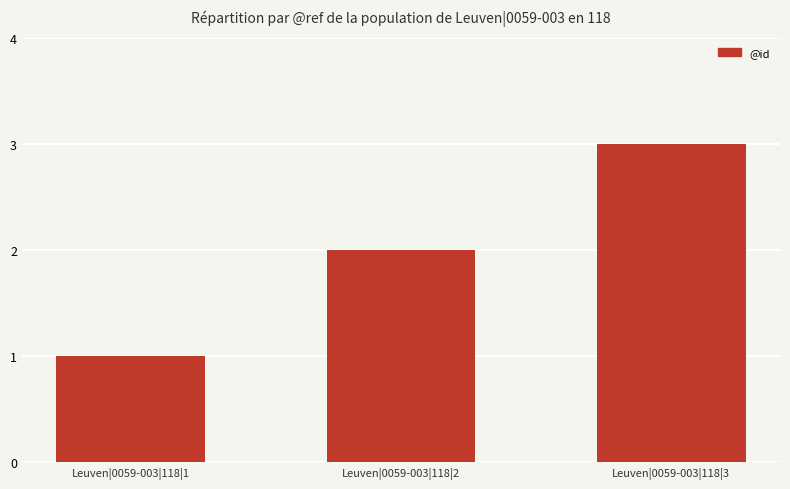

What is the maximum value shown in the chart?

3